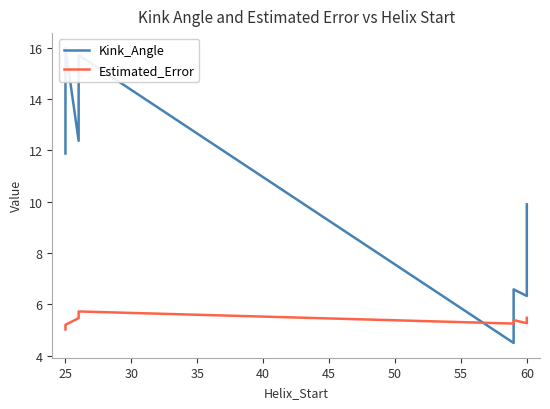

How many distinct data groups are displayed?

2